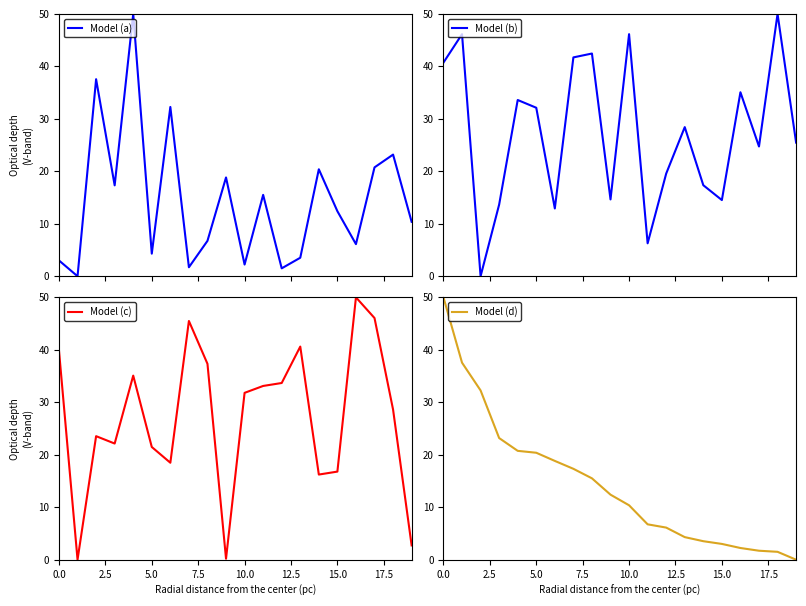

What is the sum of all water_level (in m) values?

287.7